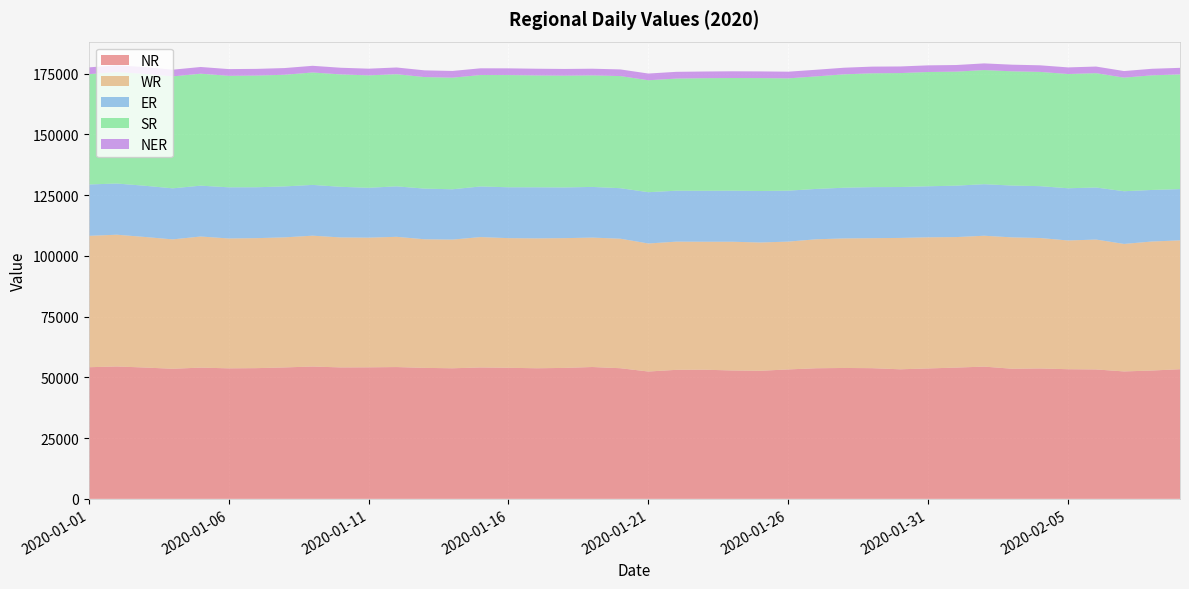

Reading left to right, extract all data points from this chart.

NR: 54180.2	54490.0	54055.4	53541.8	54019.7	53719.2	53801.1	54095.7	54468.1	54102.3	54135.7	54245.7	53912.2	53744.6	54087.2	53950.9	53753.6	53896.0	54263.8	53769.9	52410.7	53106.2	53160.8	52842.5	52708.7	53279.2	53752.7	53873.6	53785.8	53326.9	53679.7	54028.7	54431.0	53553.2	53676.4	53360.4	53265.6	52446.4	52825.1	53359.6
WR: 54074.4	54235.3	53745.8	53260.2	53965.2	53459.9	53509.2	53540.0	53858.6	53501.5	53378.8	53611.8	52936.6	52971.8	53664.4	53356.6	53461.9	53413.0	53275.7	53310.0	52699.4	52767.9	52670.8	52989.5	52814.9	52609.7	53091.0	53326.4	53506.3	54073.8	53978.3	53717.7	53867.8	54074.7	53693.4	52990.7	53464.5	52481.4	53106.1	53031.5
ER: 21147.8	21063.9	21079.8	21008.7	20928.4	21049.0	20946.1	20966.7	20893.2	20837.3	20520.3	20771.7	20848.5	20707.1	20832.4	20940.5	21019.3	20867.8	20852.5	20789.3	21112.0	20961.2	20967.5	21017.4	21192.3	20965.9	20728.3	20863.5	21010.6	20947.9	21000.1	21170.1	21215.6	21327.1	21338.8	21488.6	21428.3	21688.9	21216.0	21106.7
SR: 45411.3	45867.6	46048.7	46081.1	46084.7	45901.9	45971.1	45960.8	46285.9	46262.0	46275.0	46157.0	45912.6	45934.3	45875.1	46186.7	46042.4	46014.6	45909.6	46151.1	46075.8	46150.0	46346.1	46374.1	46472.8	46220.7	46325.2	46675.3	46865.5	46908.9	47043.2	46925.4	46985.2	47020.2	47028.5	47032.1	47058.5	46761.5	47179.7	47208.8
NER: 2786.0	2790.3	2787.1	2757.2	2764.9	2765.0	2755.1	2758.7	2742.6	2746.5	2757.9	2769.0	2768.4	2773.1	2760.2	2766.8	2769.7	2759.0	2747.1	2738.2	2763.1	2783.5	2754.5	2763.4	2752.5	2750.4	2726.4	2725.0	2744.7	2720.7	2735.1	2729.5	2740.8	2736.2	2716.6	2718.0	2725.9	2709.7	2699.0	2702.8